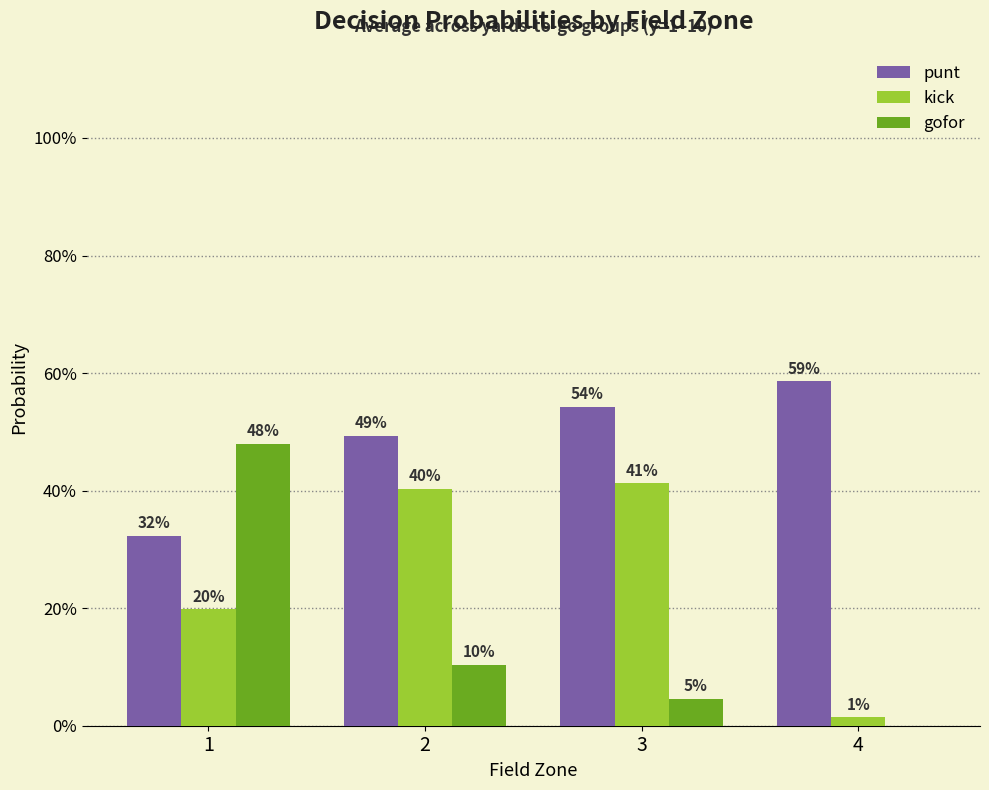

At which category is the sum across all series the highest?

3